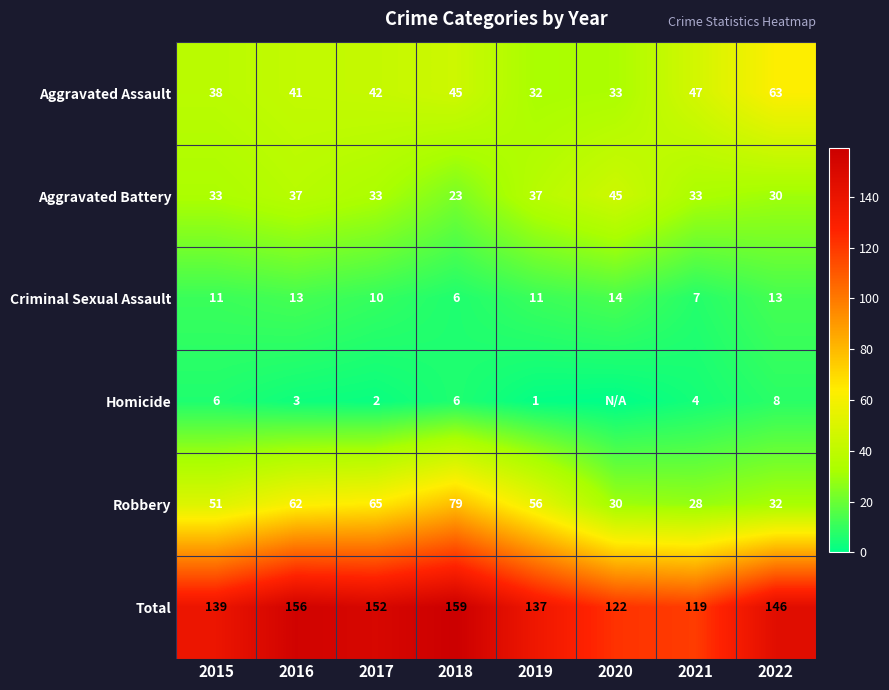

How many values in the Aggravated Battery series are below 33?

2